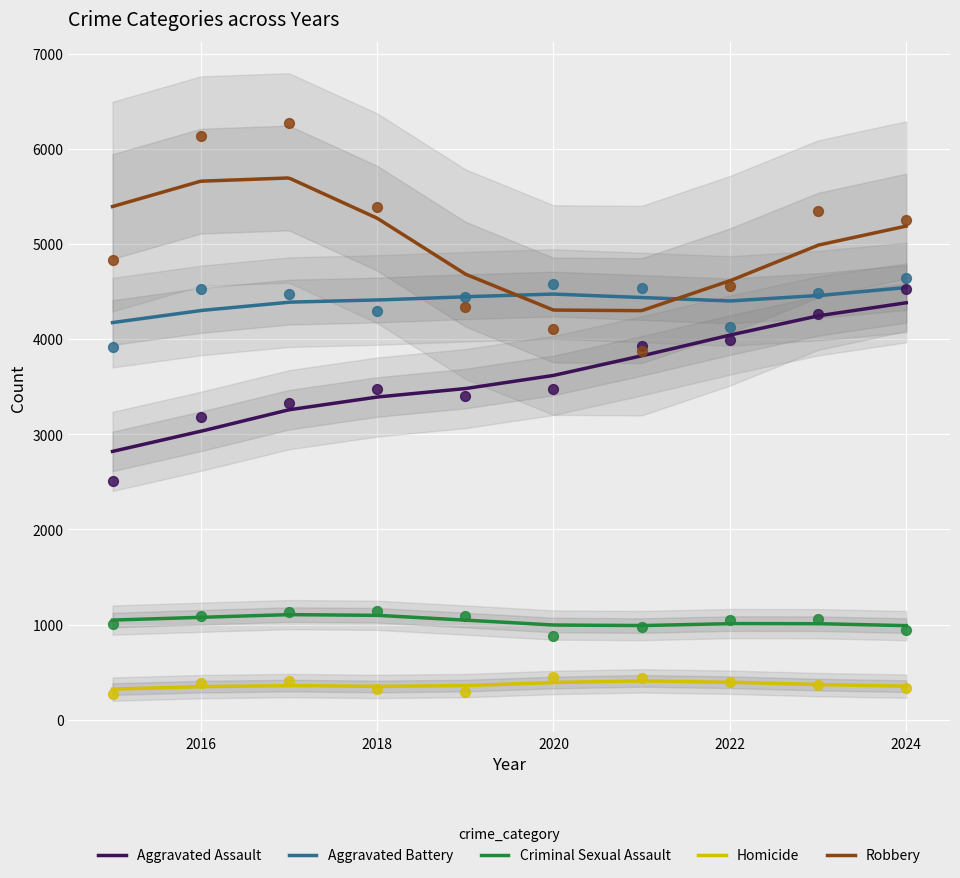

Which series reaches the maximum Y coordinate?

Robbery